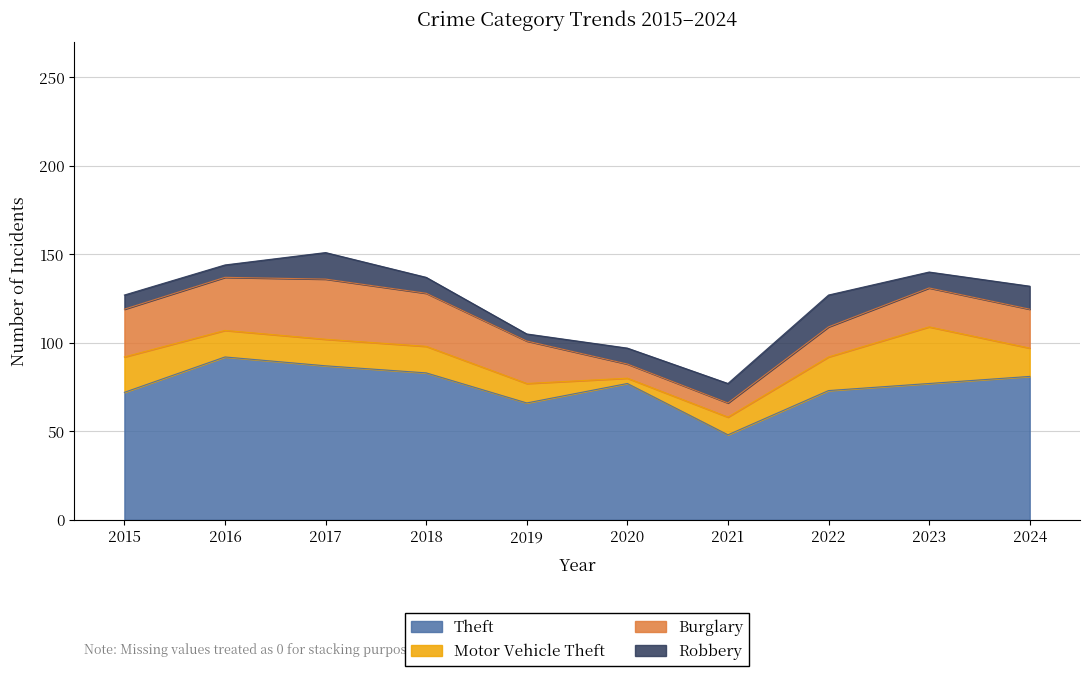

Between 2019 and 2020, which is larger?

2020